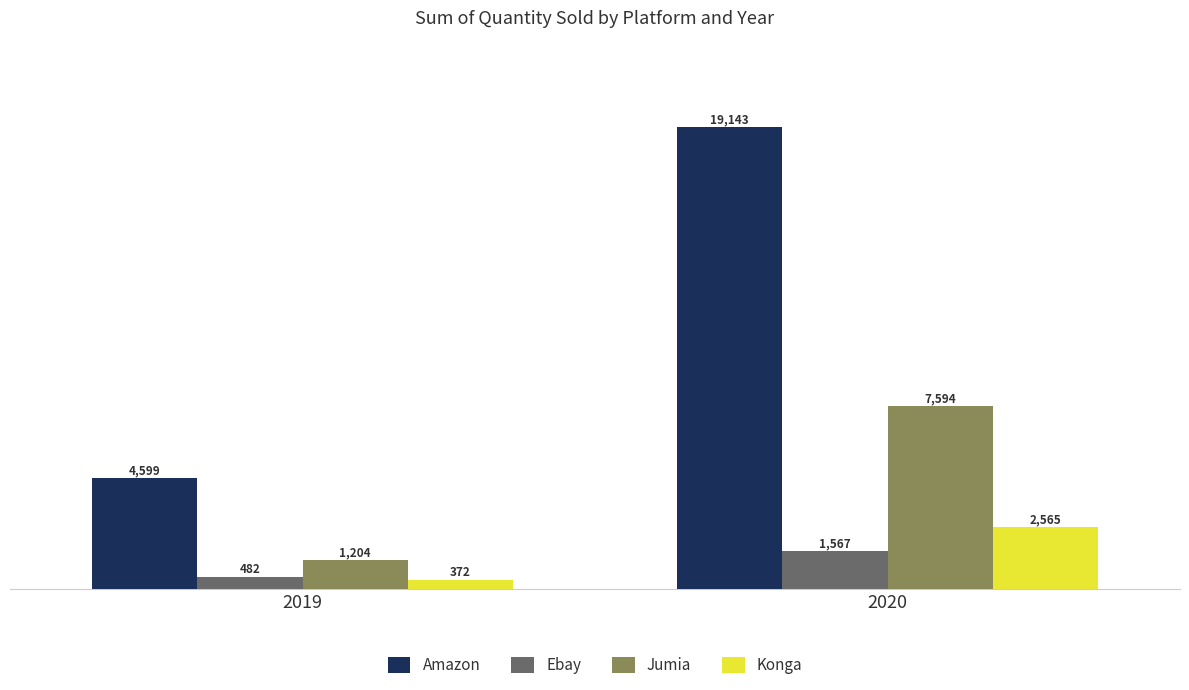

What is the smallest value displayed?

372